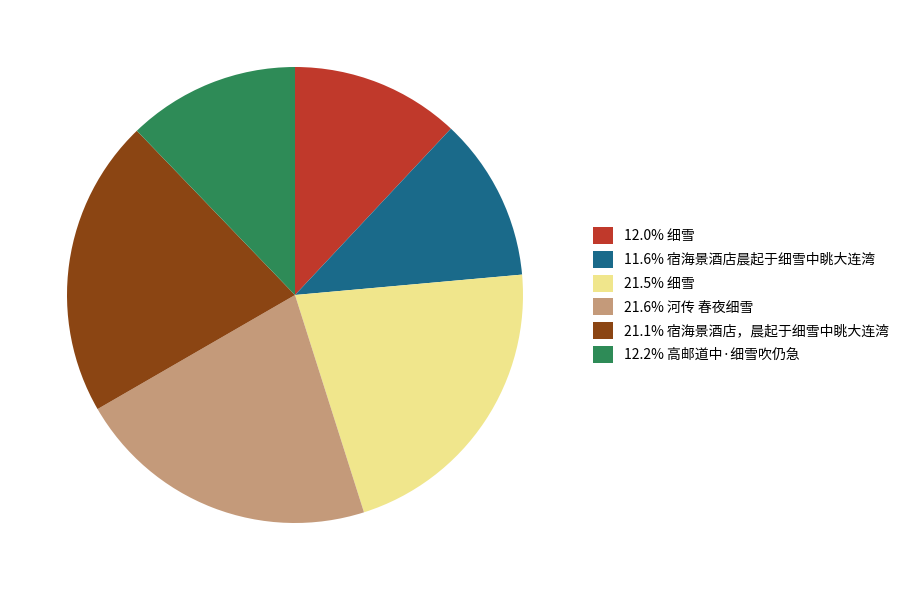

Is there a majority slice in this chart?

No